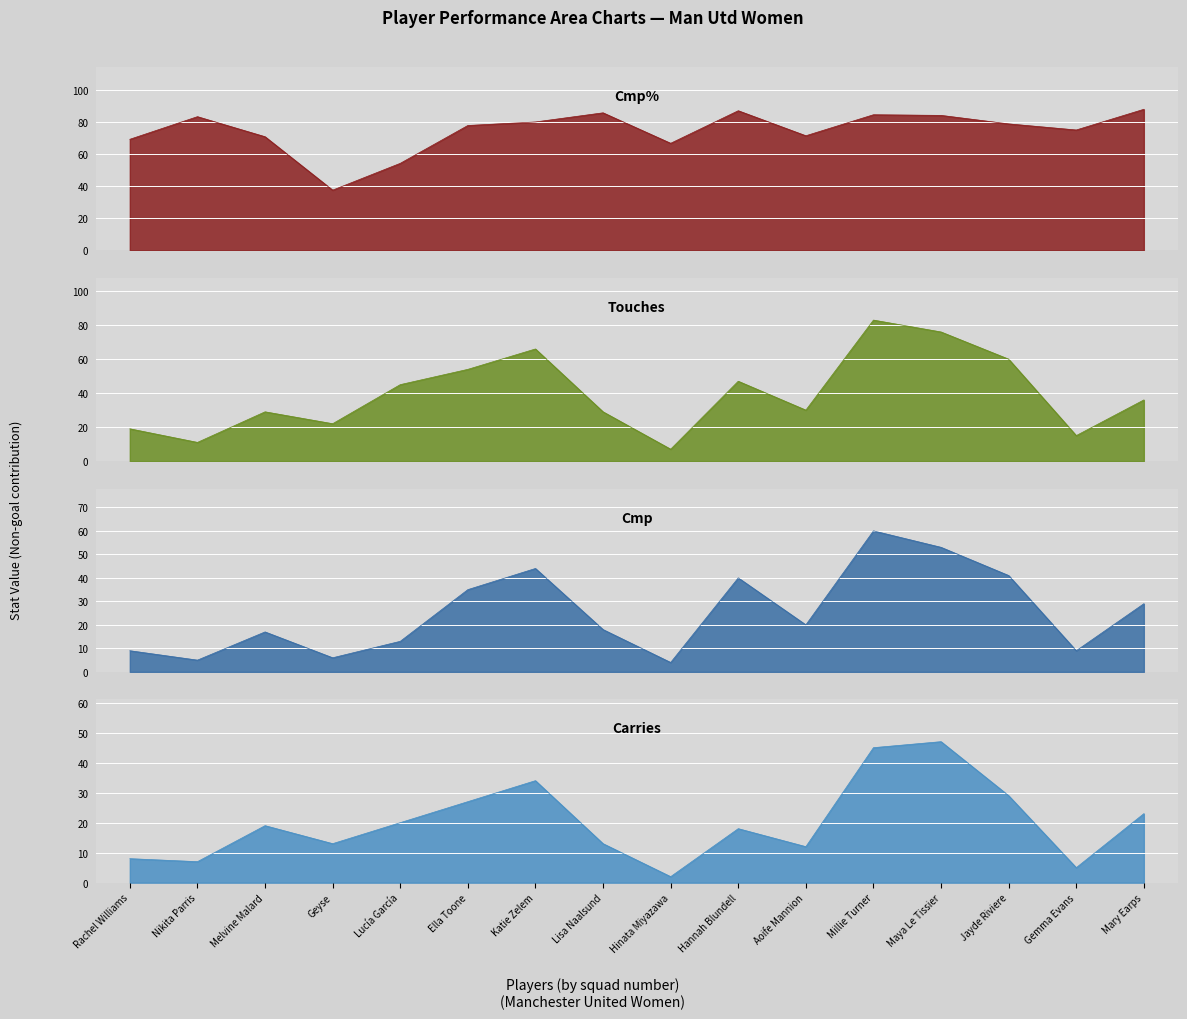

At which label does Cmp% first exceed 78?

Nikita Parris